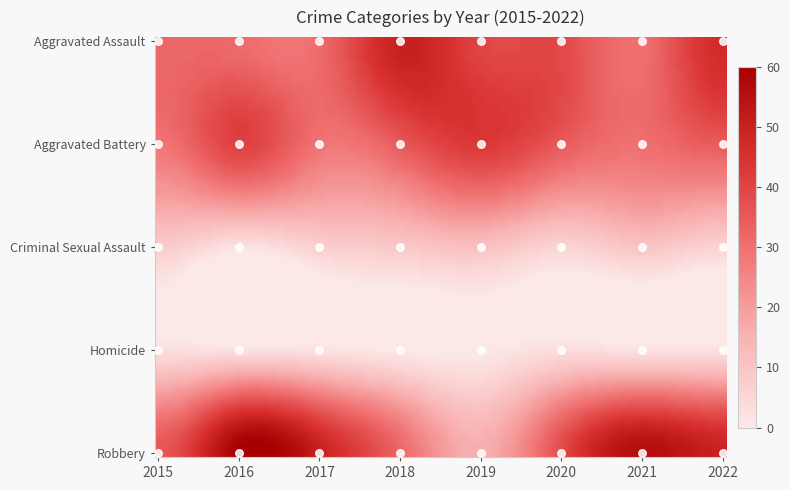

True or false: Homicide has a value of 3 at 2022.

False